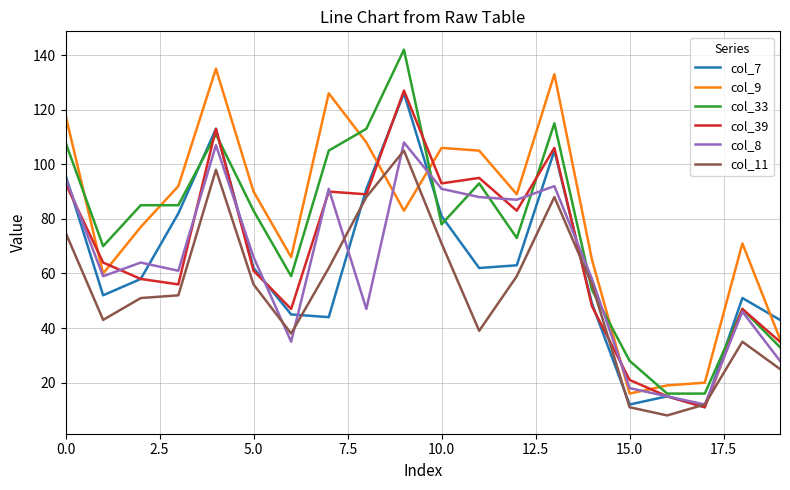

After their last crossing, which series has the higher values: col_7 or col_33?

col_7